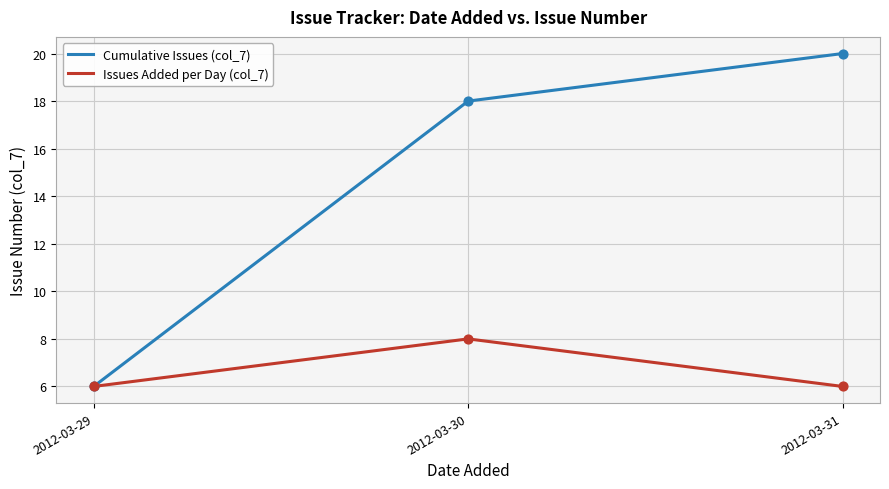

Which series has the widest spread of values?

Cumulative Issues (col_7)